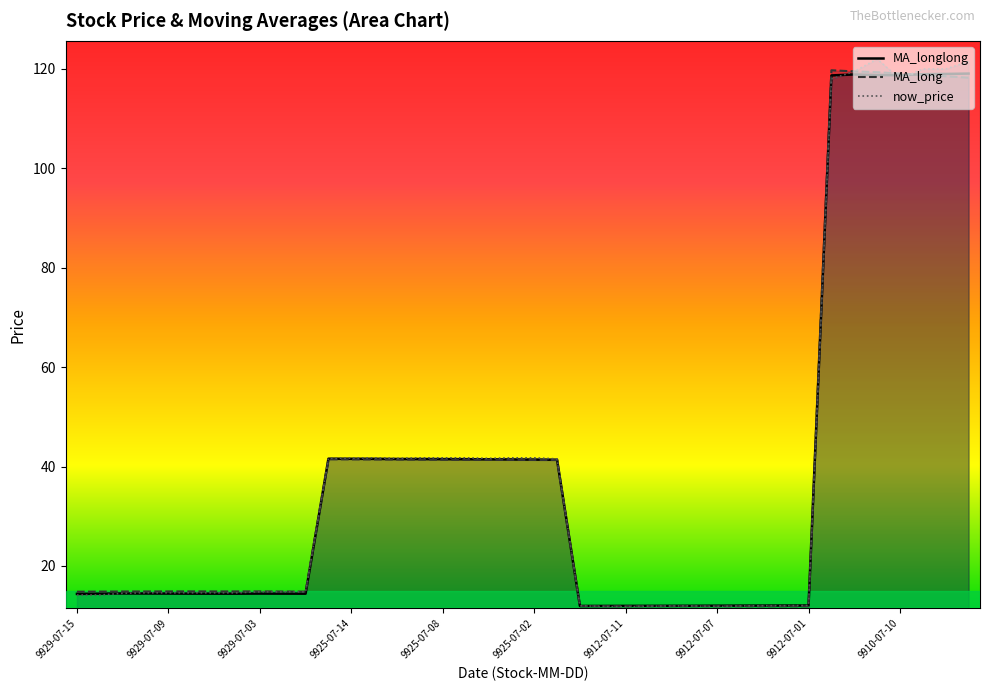

What is the sum of all MA_longlong values?

1579.2